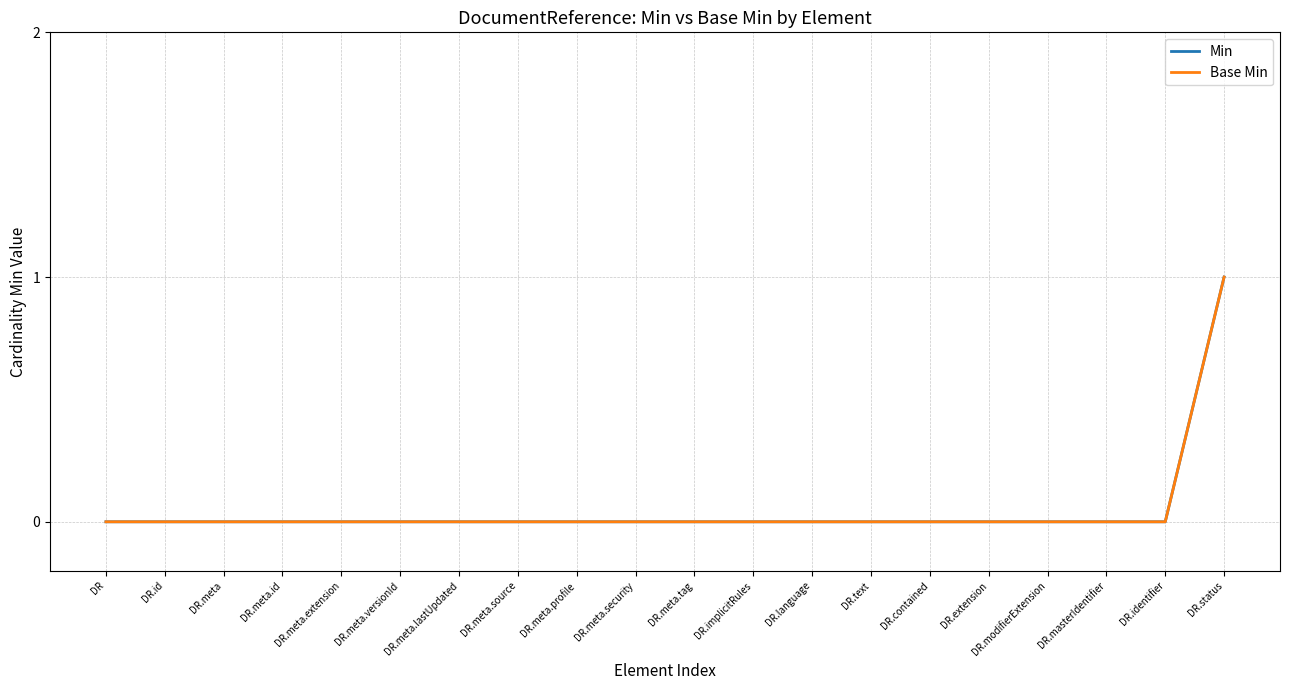

Rank the series by their maximum value, from highest to lowest.

Min, Base Min